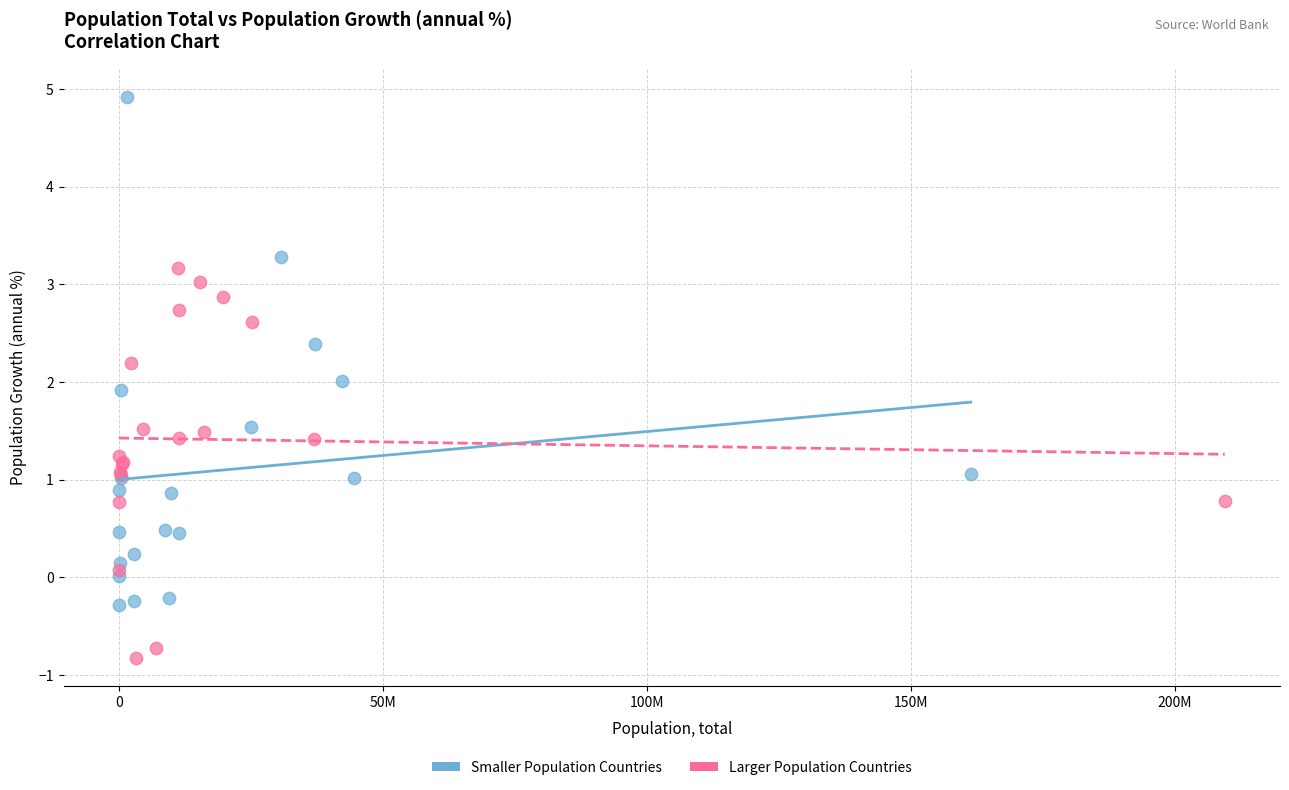

Which series contains the lowest Y value?

Larger Population Countries